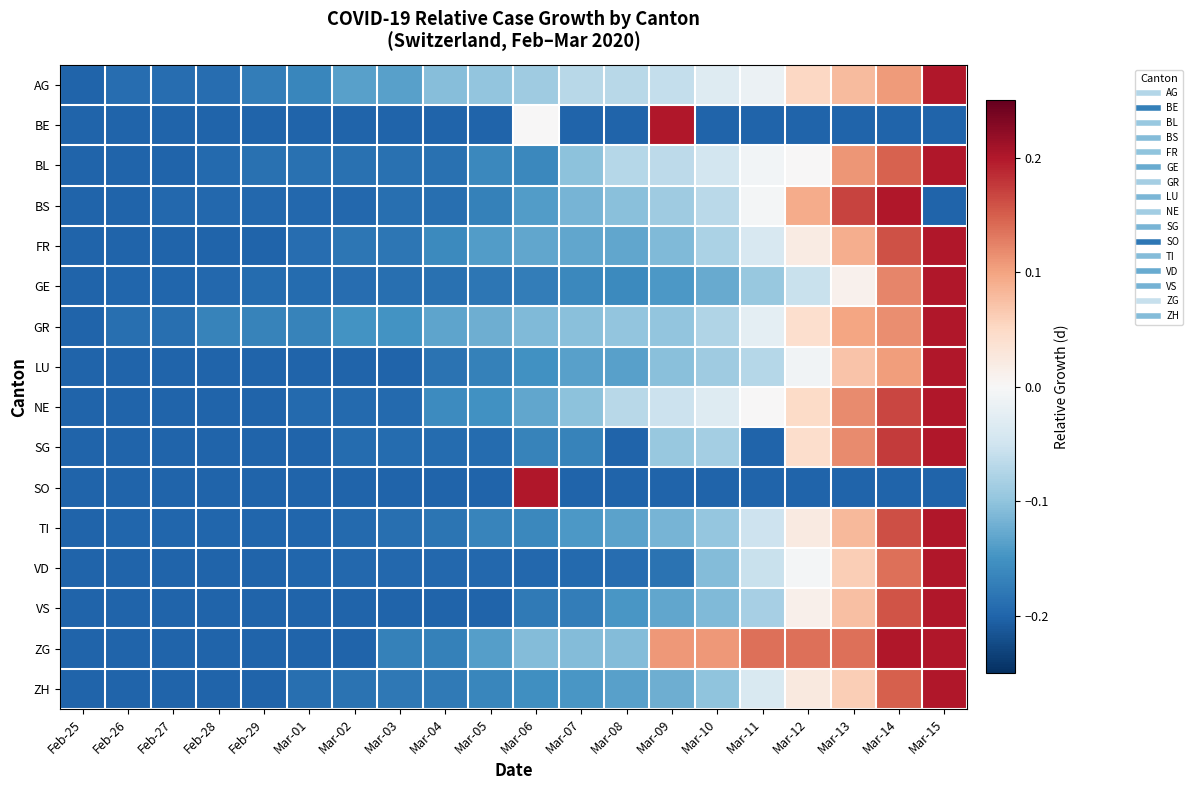

How many categories are shown in the chart?

20